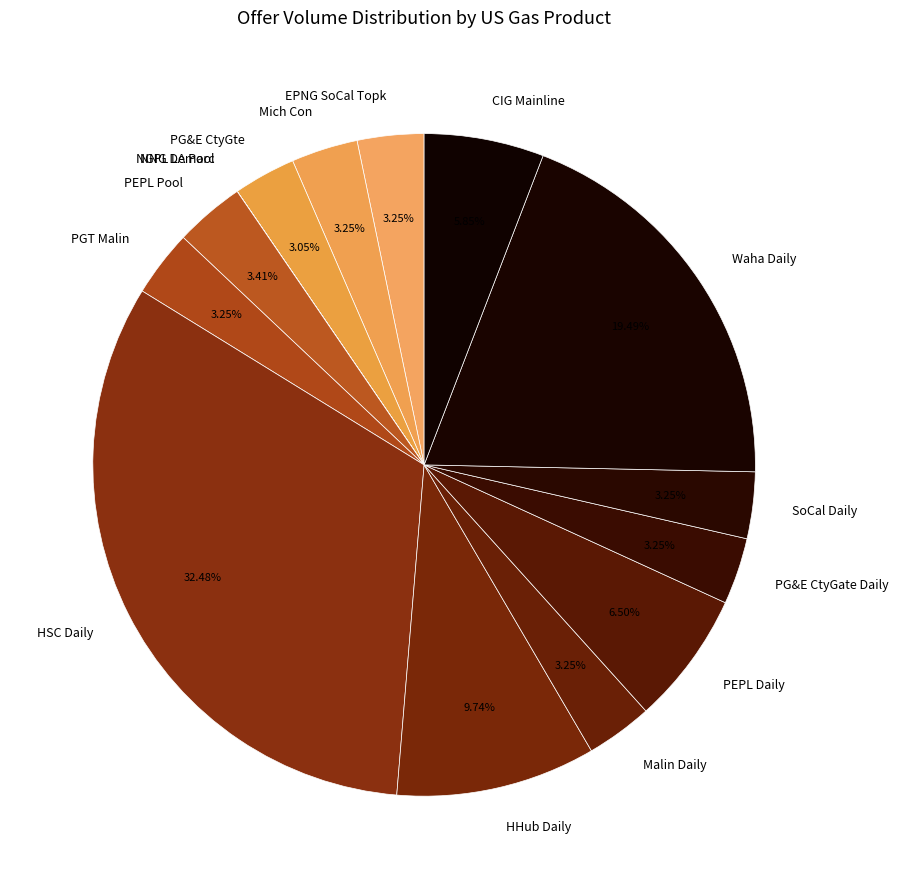

Approximately how many times larger is the value at PG&E CtyGate Daily compared to PEPL Pool?

1.0